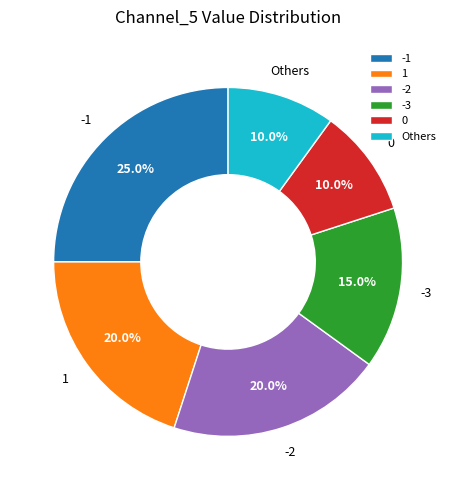

Approximately how many times larger is the value at 1 compared to -2?

1.0